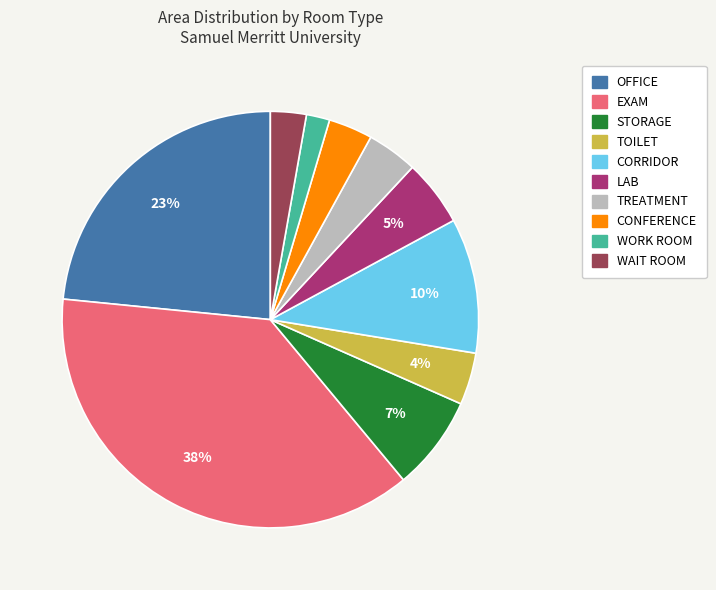

Is there a majority slice in this chart?

No